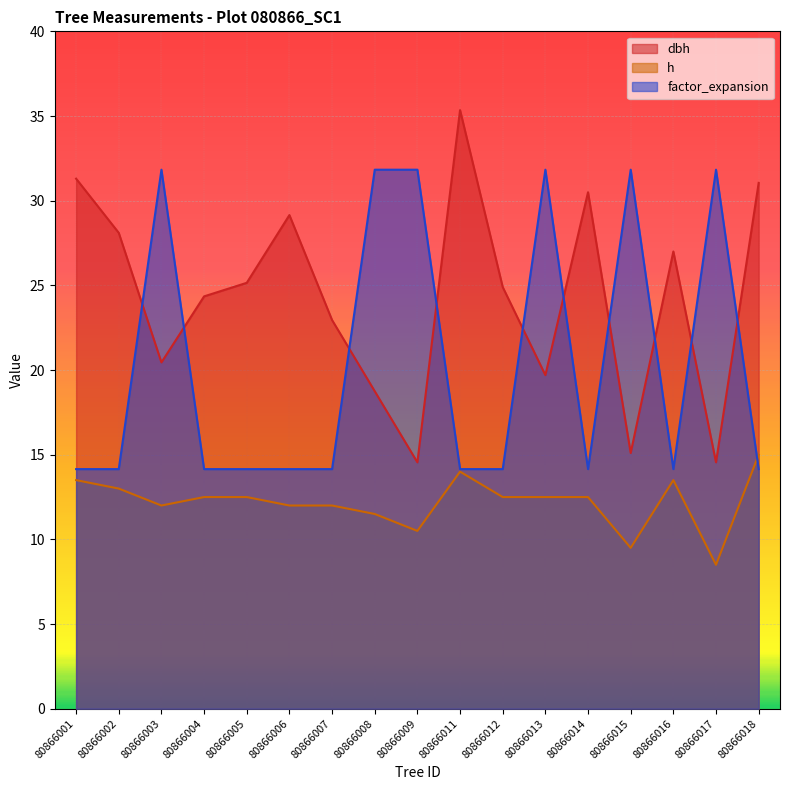

Rank the series at 80866015 from lowest to highest value.

h, dbh, factor_expansion